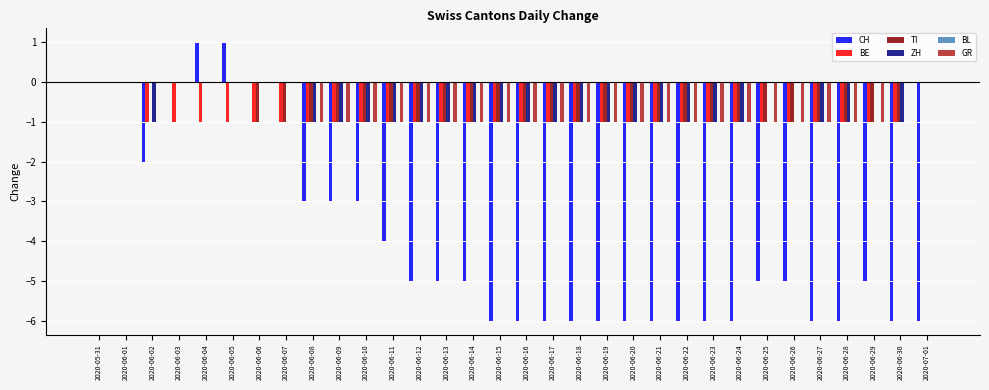

What is the sum of all TI values?

-25